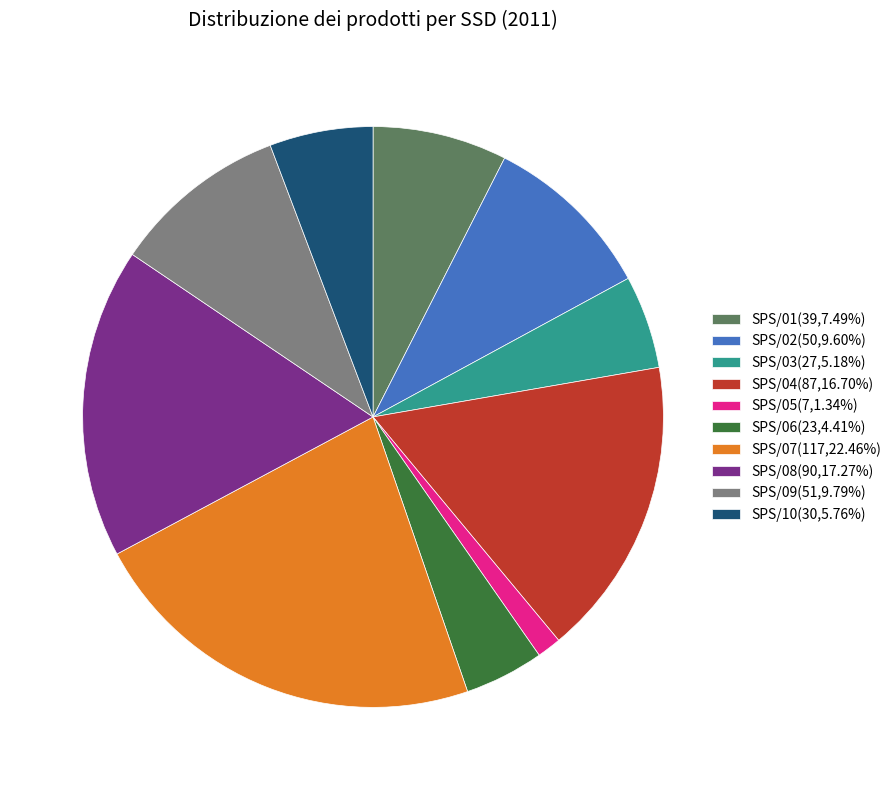

Is the sum of SPS/09(51,9.79%) and SPS/08(90,17.27%) greater than half?

No